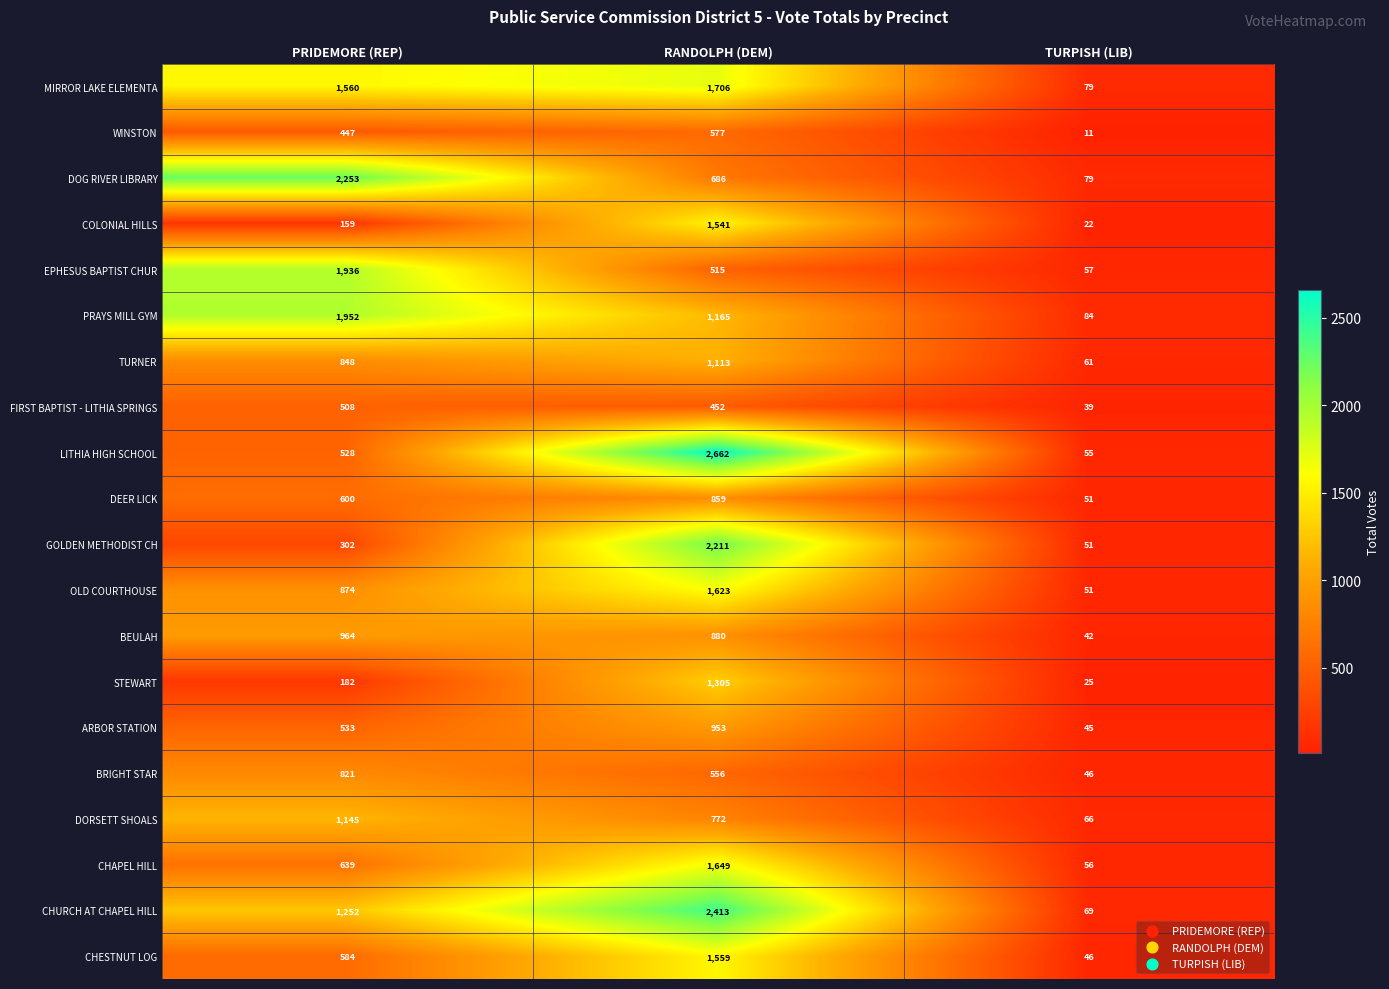

What is the difference between the highest and lowest values at RANDOLPH (DEM)?

2210